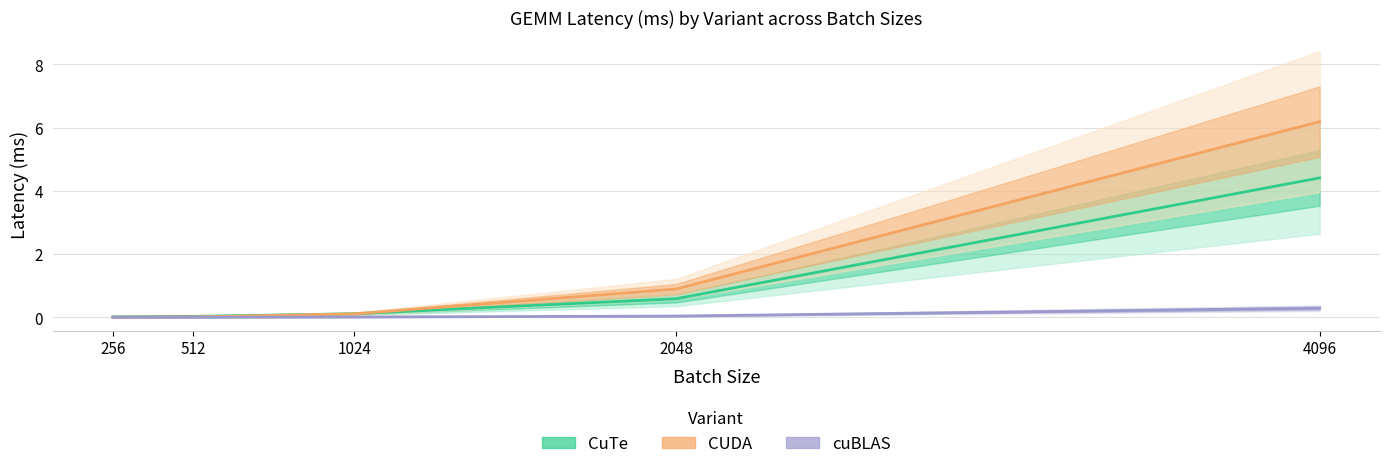

What is the total value across all series at 2048?

1.5